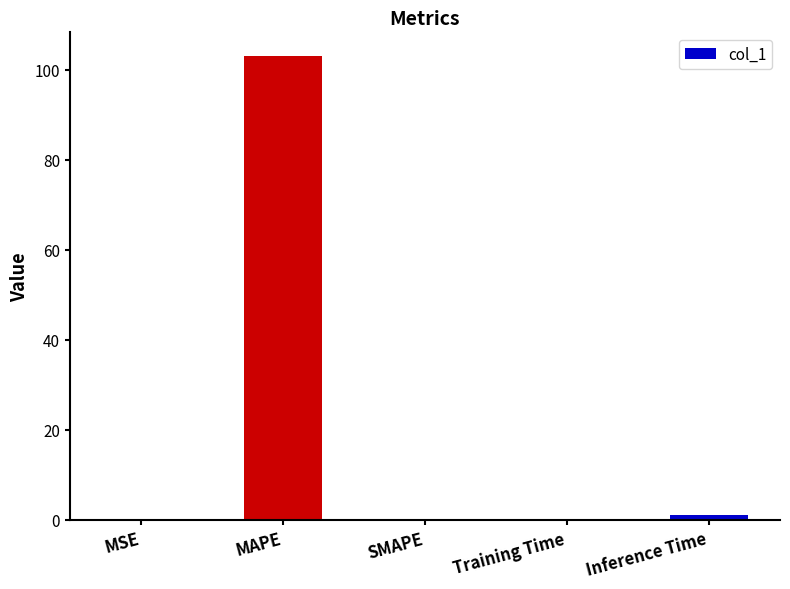

The chart shows a value of 103.2 at MAPE. True or false?

True